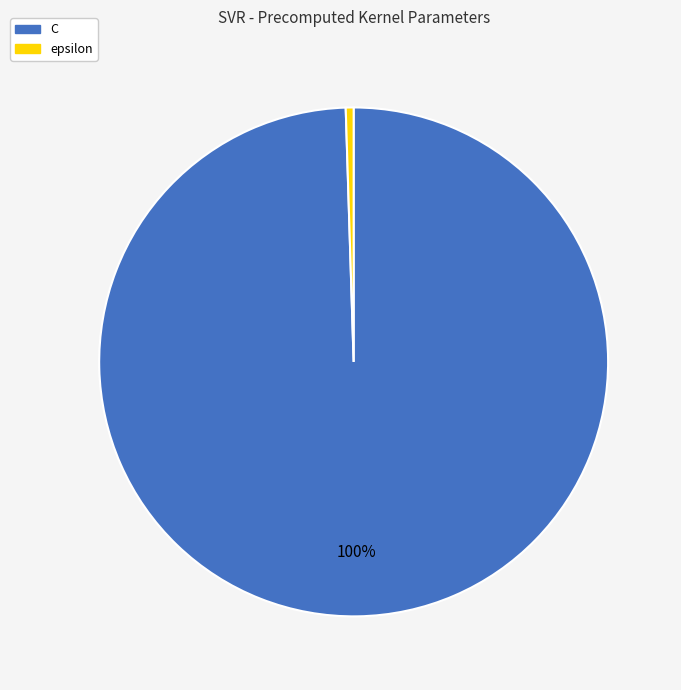

Is there any slice that represents more than half of the pie?

Yes